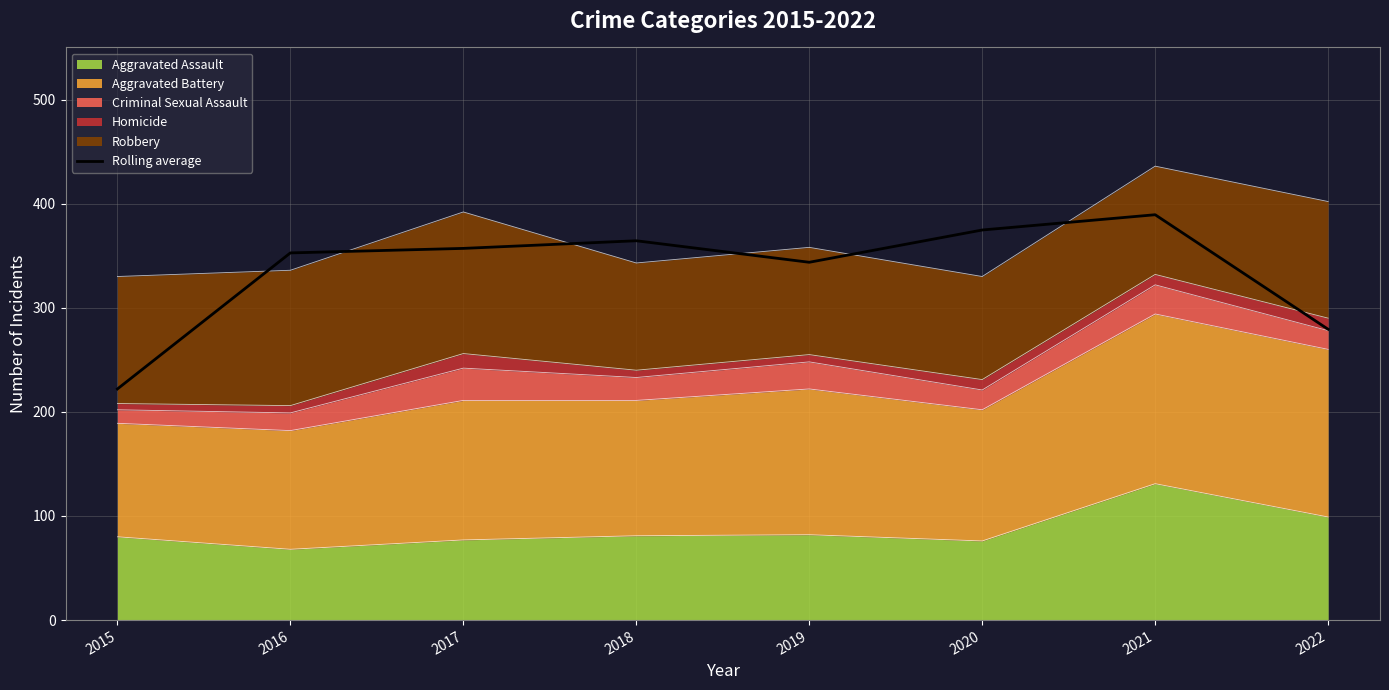

Is it true that the value at 2021 is 389.3?

True